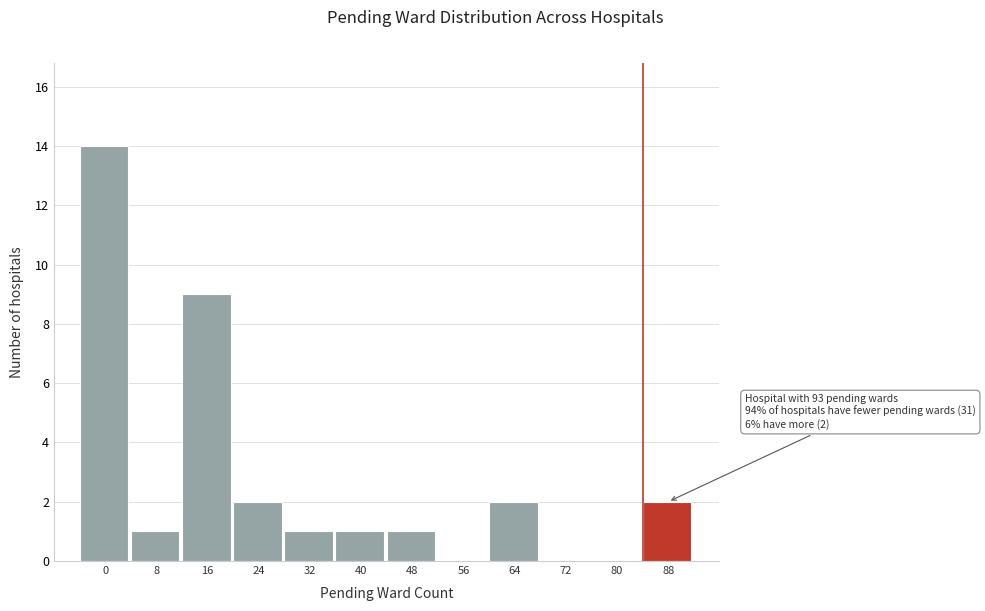

Reading right to left, transcribe all the data shown in this chart.

88=2	80=0	72=0	64=2	56=0	48=1	40=1	32=1	24=2	16=9	8=1	0=14